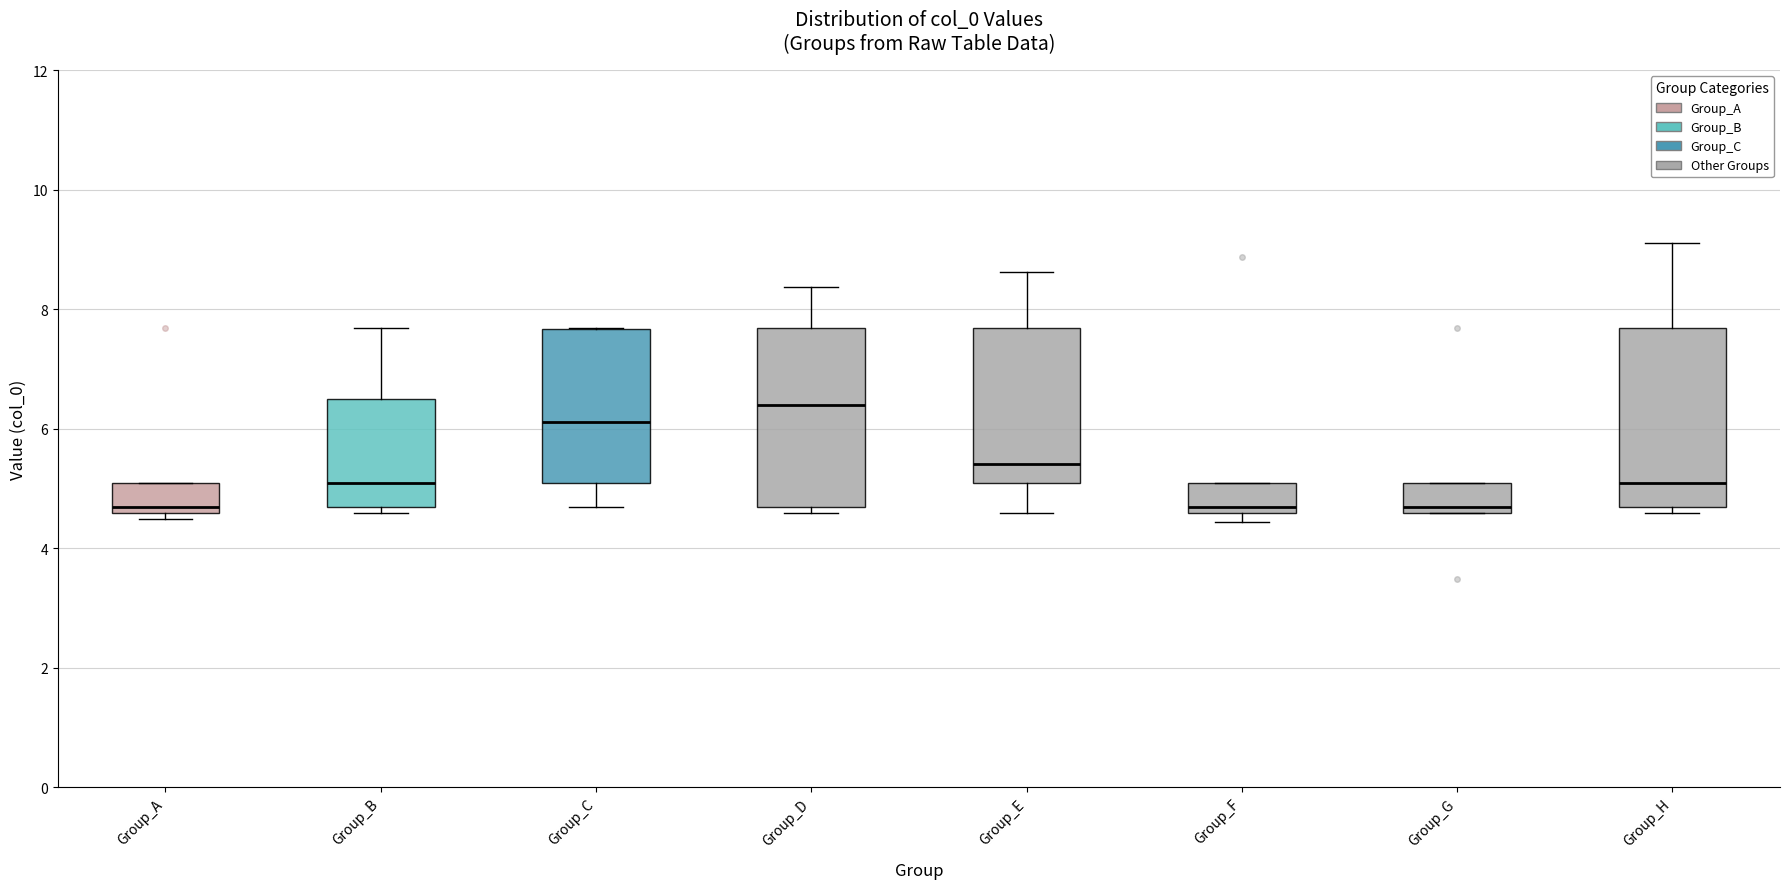

Reading left to right, transcribe this box plot: for each box, give where its median line is, the range the box spans, and where its two whiskers end, as read against the y-axis. The values are not printed on the chart, so give them approximately, as read against the axis.

Group_A: median 4.6 (just above the box's lower edge), box 4.6 to 5.0, whiskers 4.4 to 5.0
Group_B: median 5.0, box 4.6 to 6.4, whiskers 4.6 (just below the box's lower edge) to 7.6
Group_C: median 6.2, box 5.0 to 7.6, whiskers 4.6 to 7.6
Group_D: median 6.4, box 4.6 to 7.6, whiskers 4.6 (just below the box's lower edge) to 8.4
Group_E: median 5.4, box 5.0 to 7.6, whiskers 4.6 to 8.6
Group_F: median 4.6 (just above the box's lower edge), box 4.6 to 5.0, whiskers 4.4 to 5.0
Group_G: median 4.6 (just above the box's lower edge), box 4.6 to 5.0, whiskers 4.6 to 5.0
Group_H: median 5.0, box 4.6 to 7.6, whiskers 4.6 (just below the box's lower edge) to 9.2